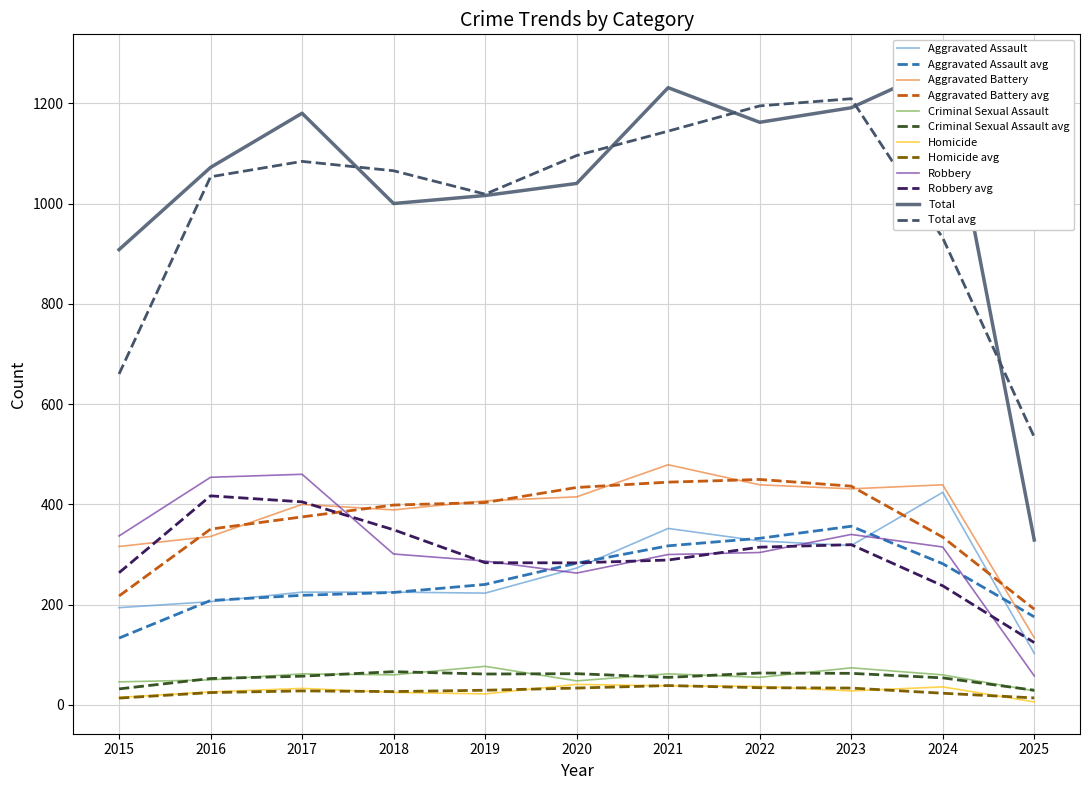

Which series has the largest total across all categories?

Total